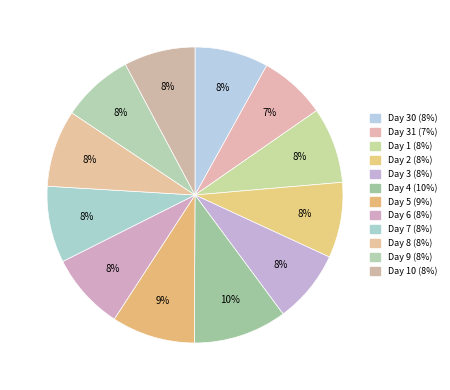

How many segments does this pie chart have?

12